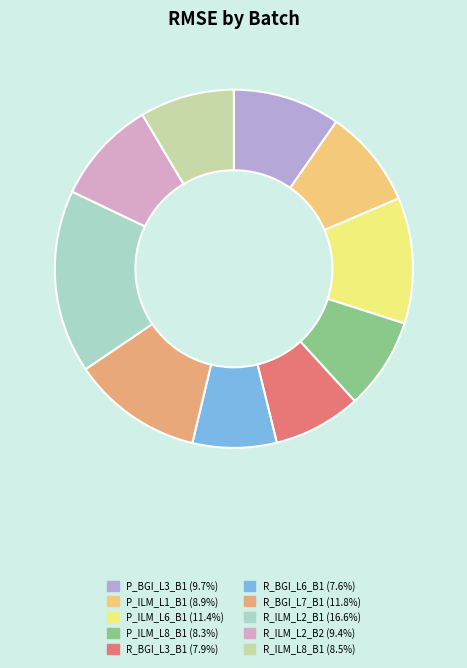

Which slice is the largest?

R_ILM_L2_B1